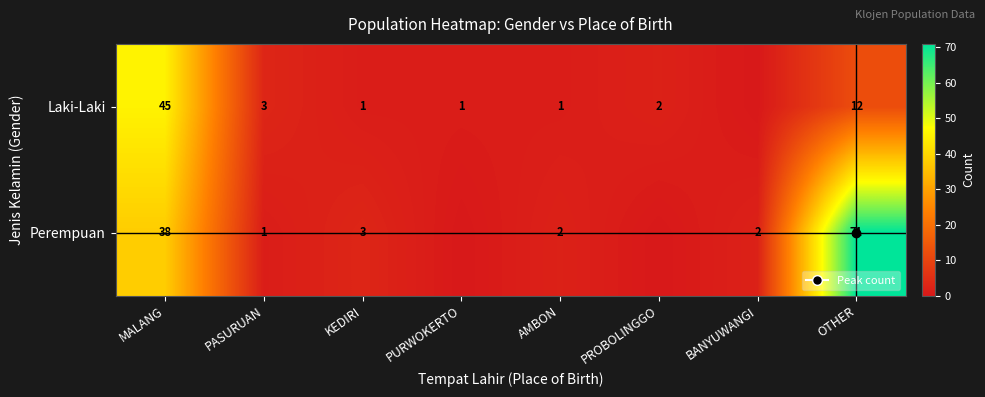

At how many categories does at least one series exceed 14?

2